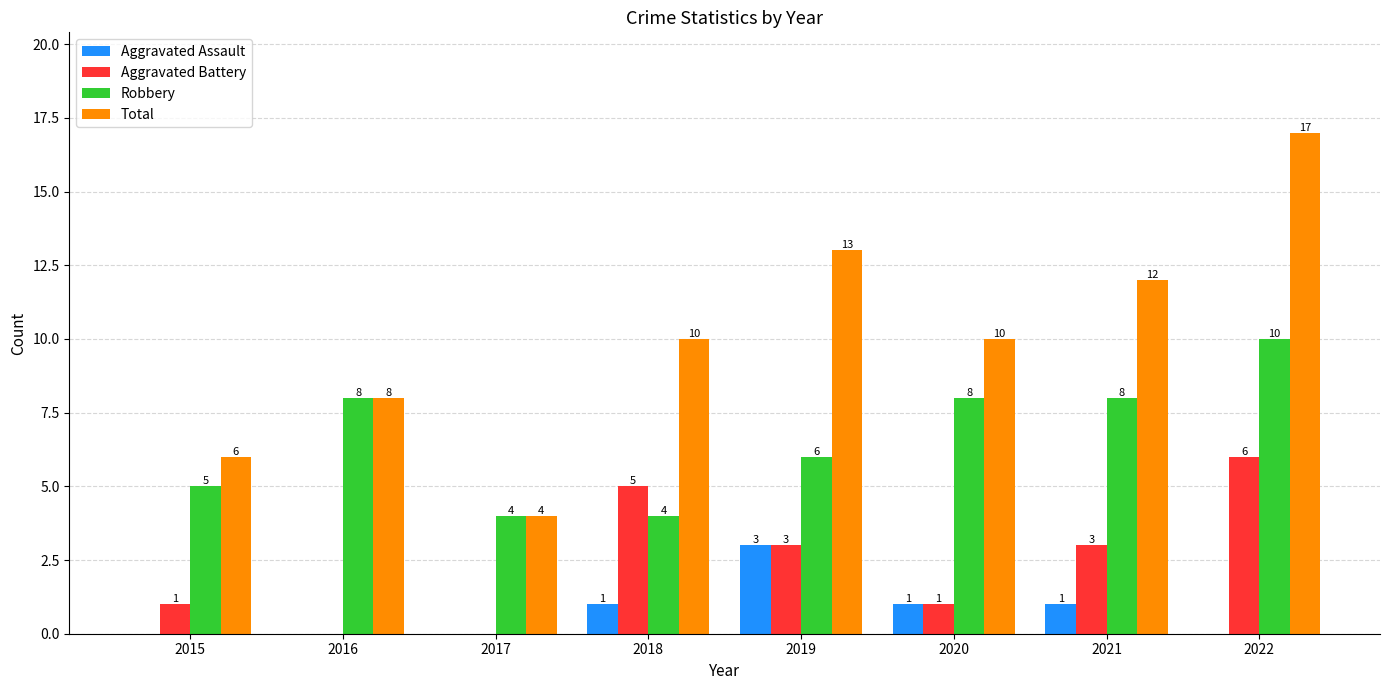

How many data points does each series have?

8